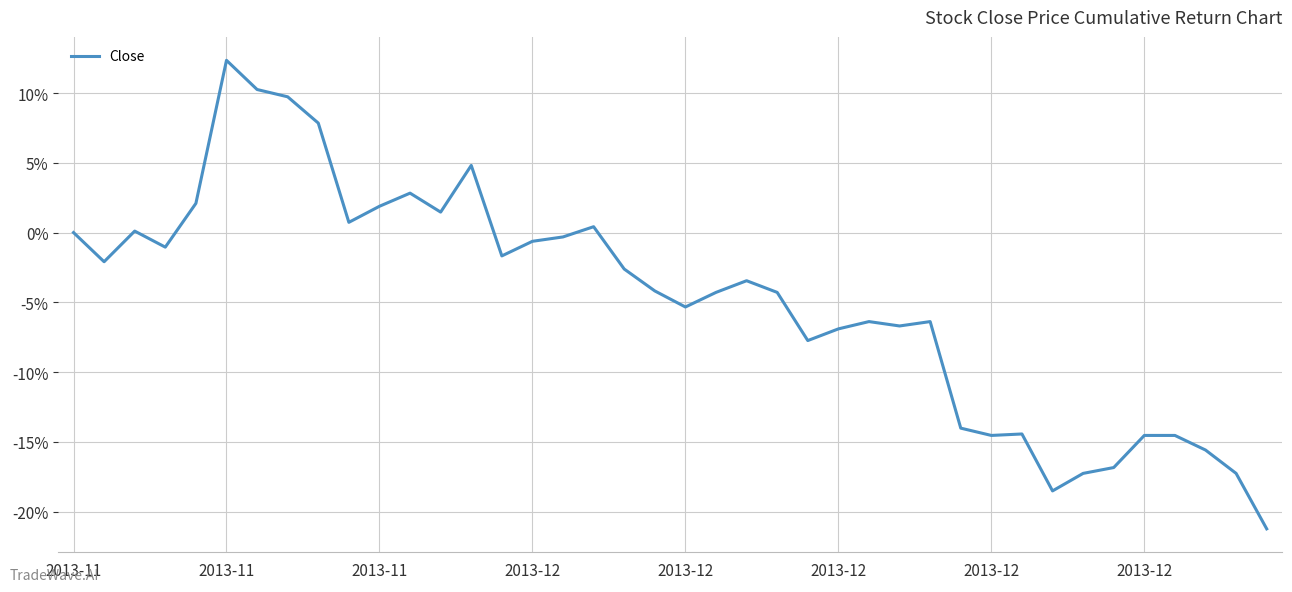

What is the smallest value displayed?

-21.2